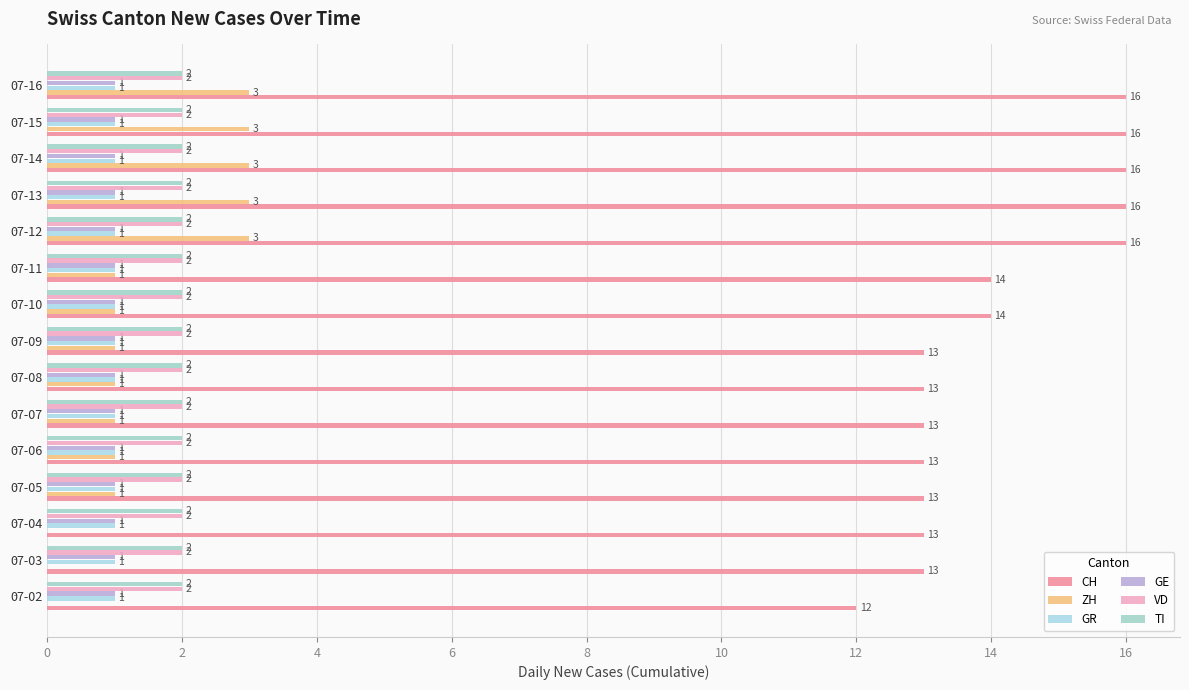

How many distinct data groups are displayed?

6